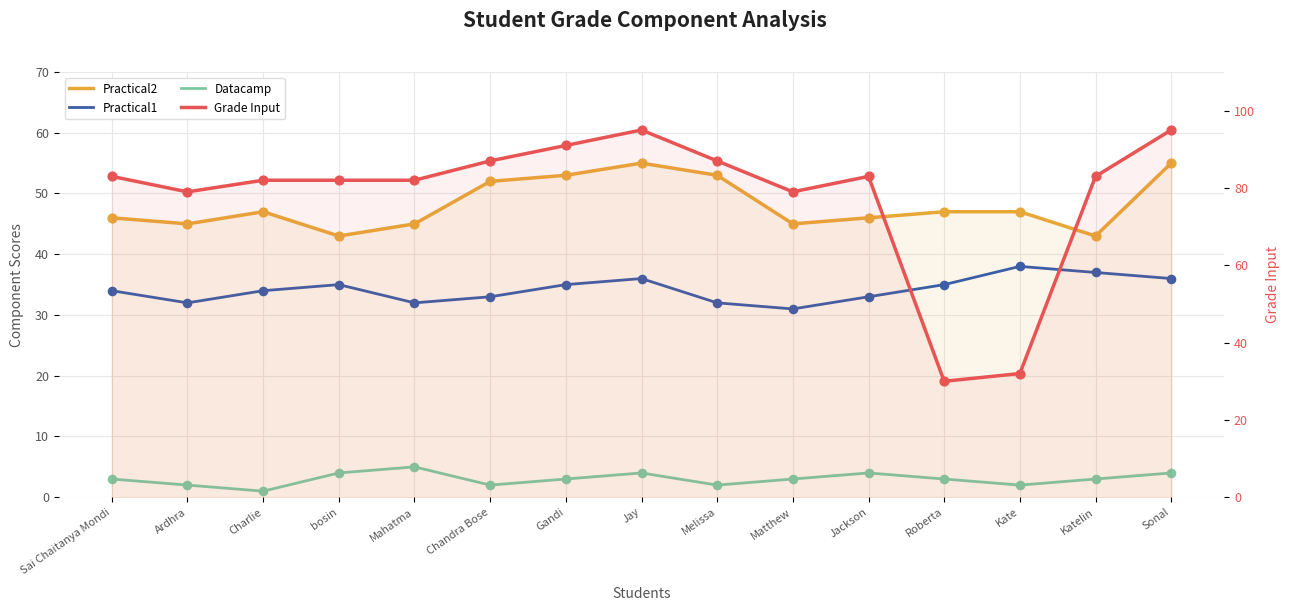

Which series contains the highest Y value?

Grade Input